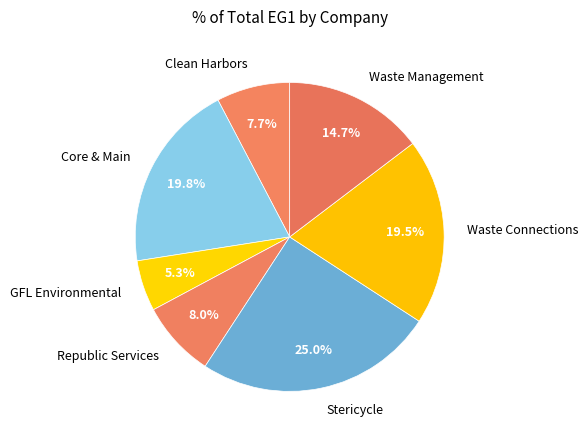

Which category has the smallest portion of the pie?

GFL Environmental